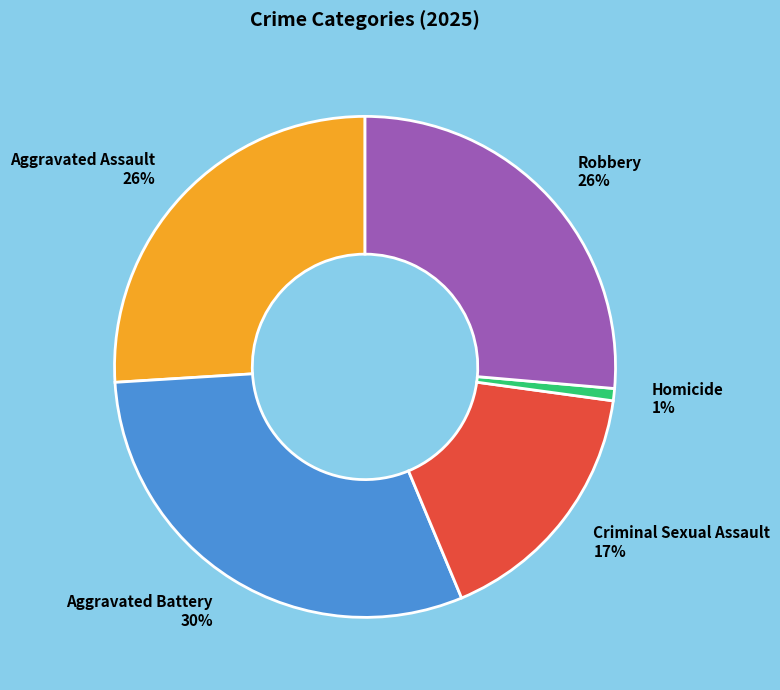

To the nearest percent, what is the difference between the Aggravated Assault 26% and Homicide 1% slice percentages?

25%